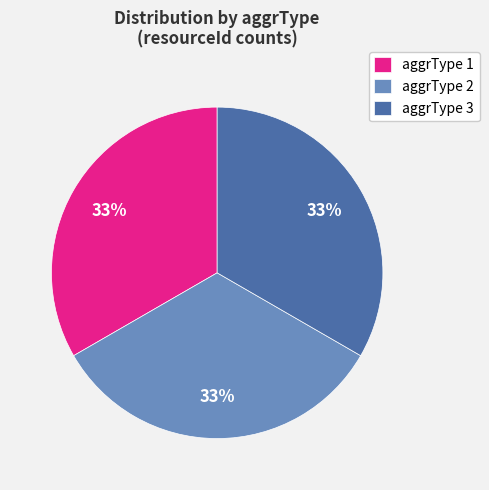

Is aggrType 1 the majority of the pie?

No